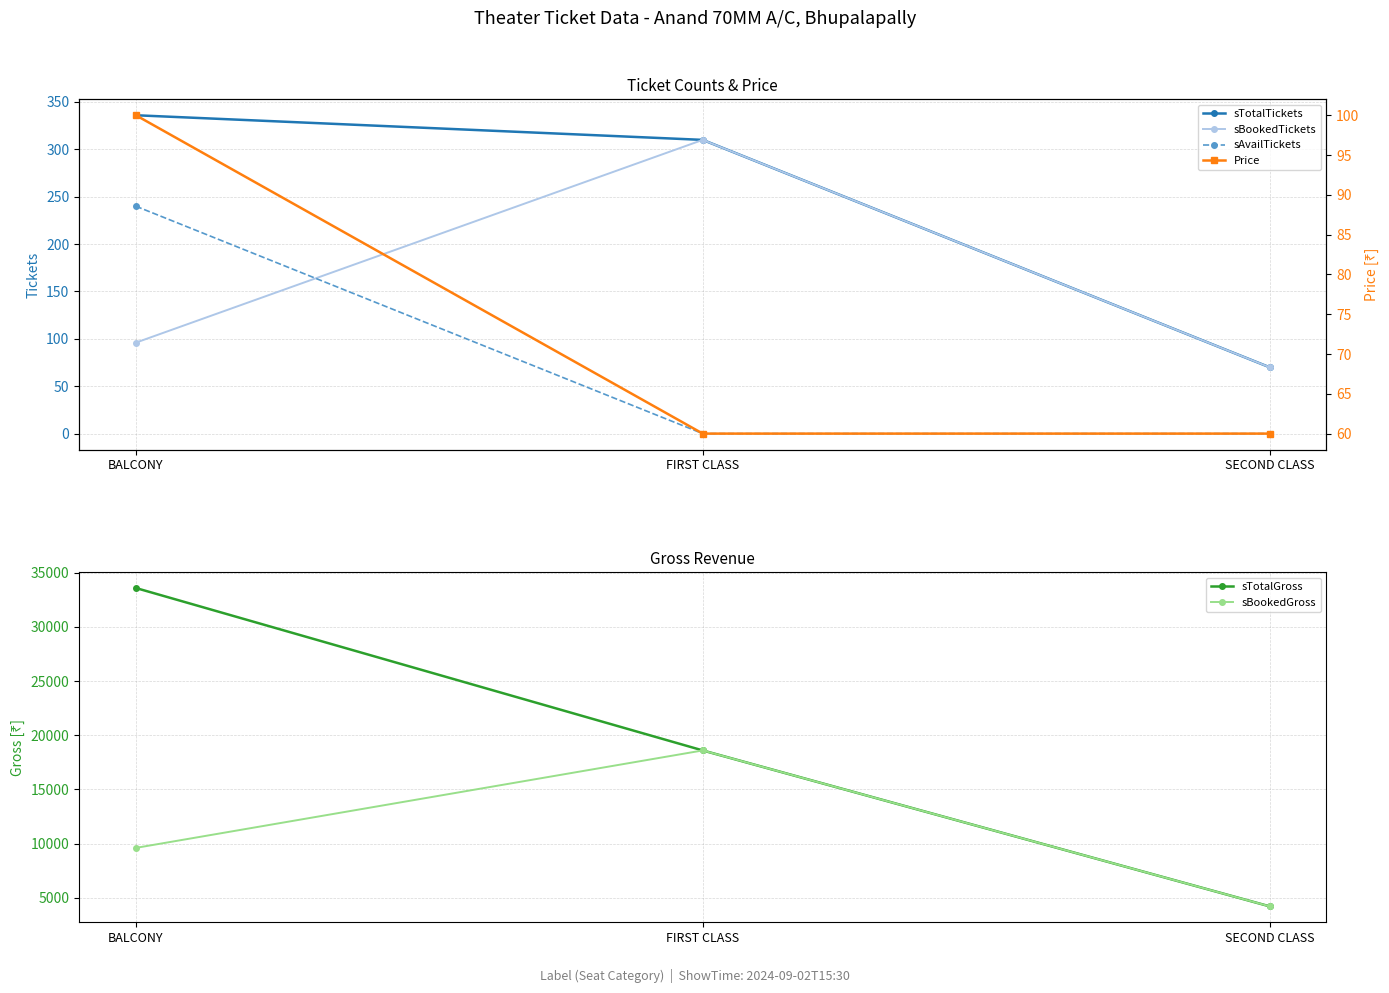

The value of sTotalTickets at SECOND CLASS is 121. True or false?

False